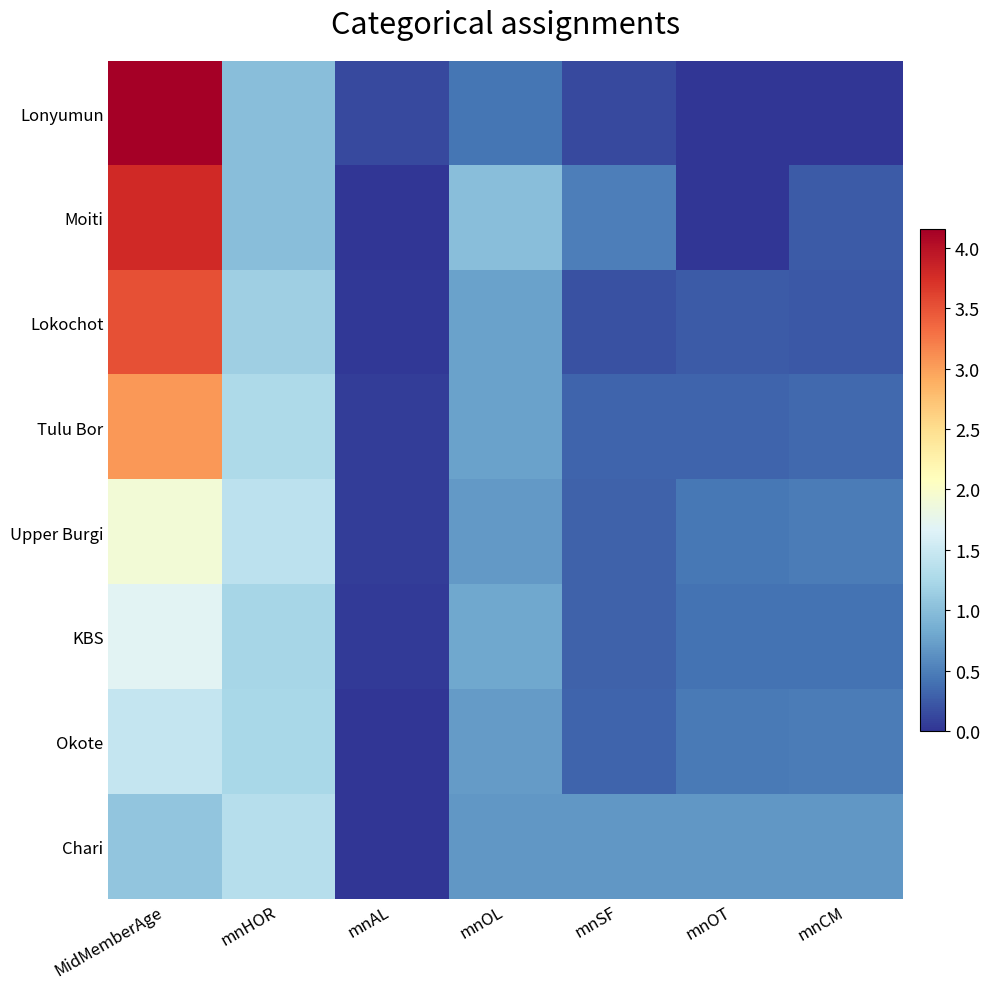

Reading left to right, what are all the values shown in this chart?

Lonyumun: MidMemberAge=4.2	mnHOR=1.0	mnAL=0.1	mnOL=0.4	mnSF=0.1	mnOT=0.0	mnCM=0.0
Moiti: MidMemberAge=3.8	mnHOR=1.0	mnAL=0.0	mnOL=1.0	mnSF=0.5	mnOT=0.0	mnCM=0.2
Lokochot: MidMemberAge=3.5	mnHOR=1.2	mnAL=0.0	mnOL=0.8	mnSF=0.2	mnOT=0.2	mnCM=0.2
Tulu Bor: MidMemberAge=3.0	mnHOR=1.3	mnAL=0.1	mnOL=0.8	mnSF=0.3	mnOT=0.3	mnCM=0.4
Upper Burgi: MidMemberAge=1.9	mnHOR=1.4	mnAL=0.1	mnOL=0.7	mnSF=0.3	mnOT=0.4	mnCM=0.5
KBS: MidMemberAge=1.7	mnHOR=1.2	mnAL=0.0	mnOL=0.8	mnSF=0.3	mnOT=0.4	mnCM=0.4
Okote: MidMemberAge=1.5	mnHOR=1.2	mnAL=0.0	mnOL=0.7	mnSF=0.3	mnOT=0.5	mnCM=0.5
Chari: MidMemberAge=1.1	mnHOR=1.3	mnAL=0.0	mnOL=0.7	mnSF=0.7	mnOT=0.7	mnCM=0.7